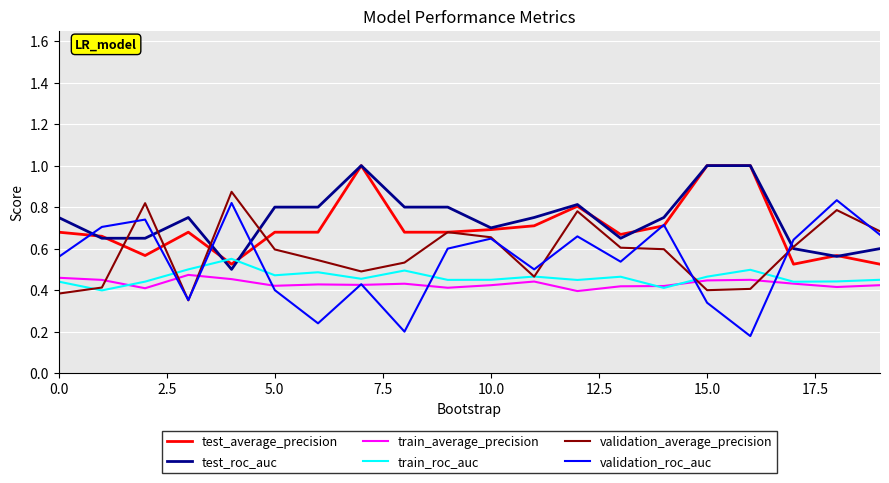

Count the validation_roc_auc values in the range 0 to 1.

20